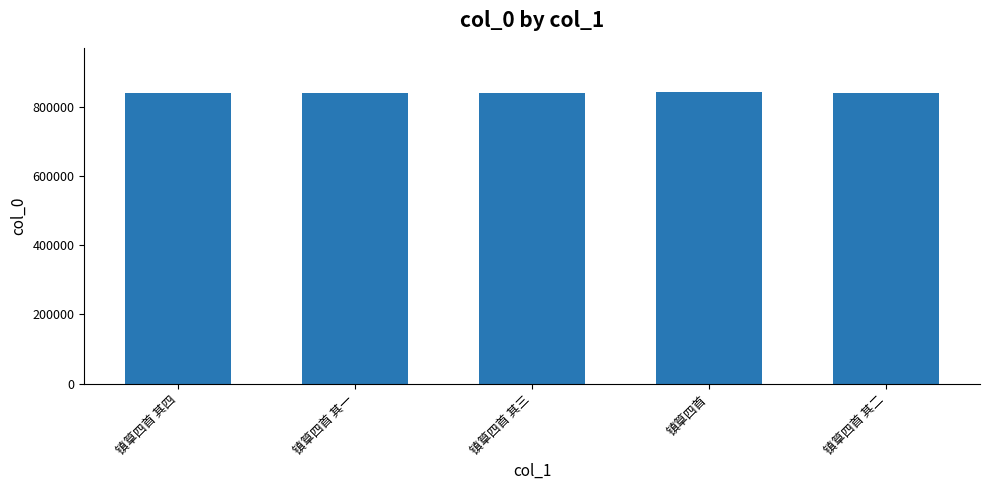

What is the greatest value displayed?

845173